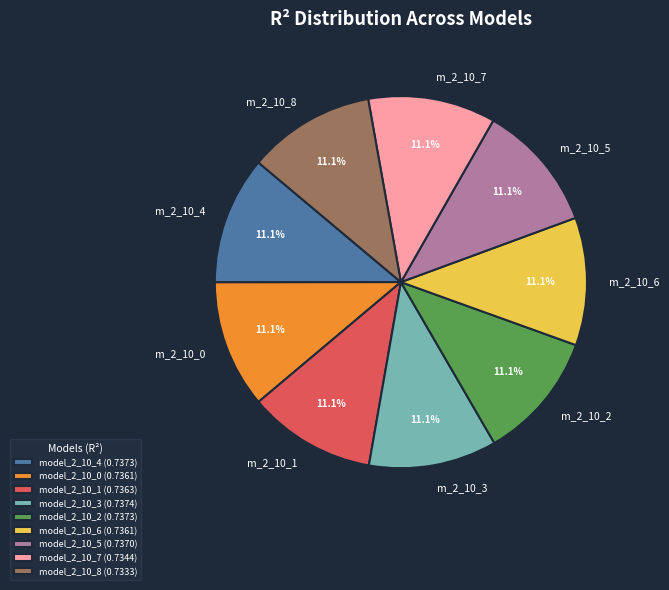

Combined, do m_2_10_6 and m_2_10_7 account for over 50%?

No